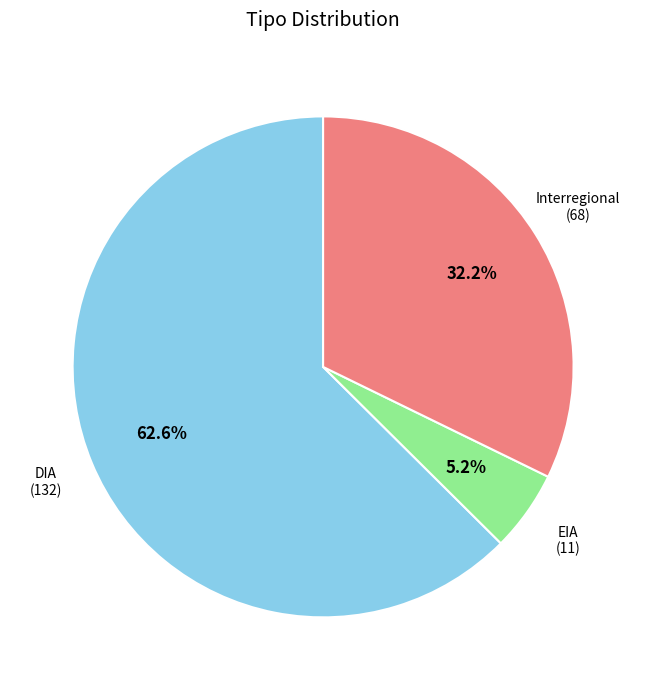

The EIA slice represents 15% of the pie. True or false?

False